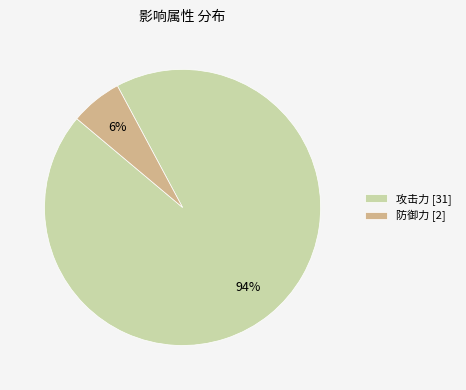

Which has a higher value, 攻击力 [31] or 防御力 [2]?

攻击力 [31]